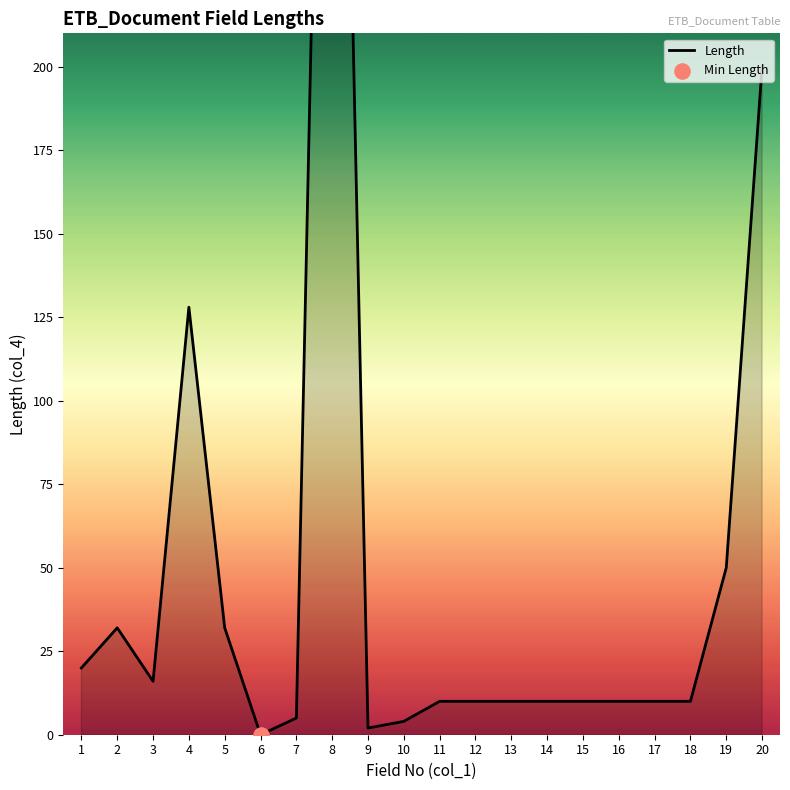

What is the change in value from 2 to 18?

-22